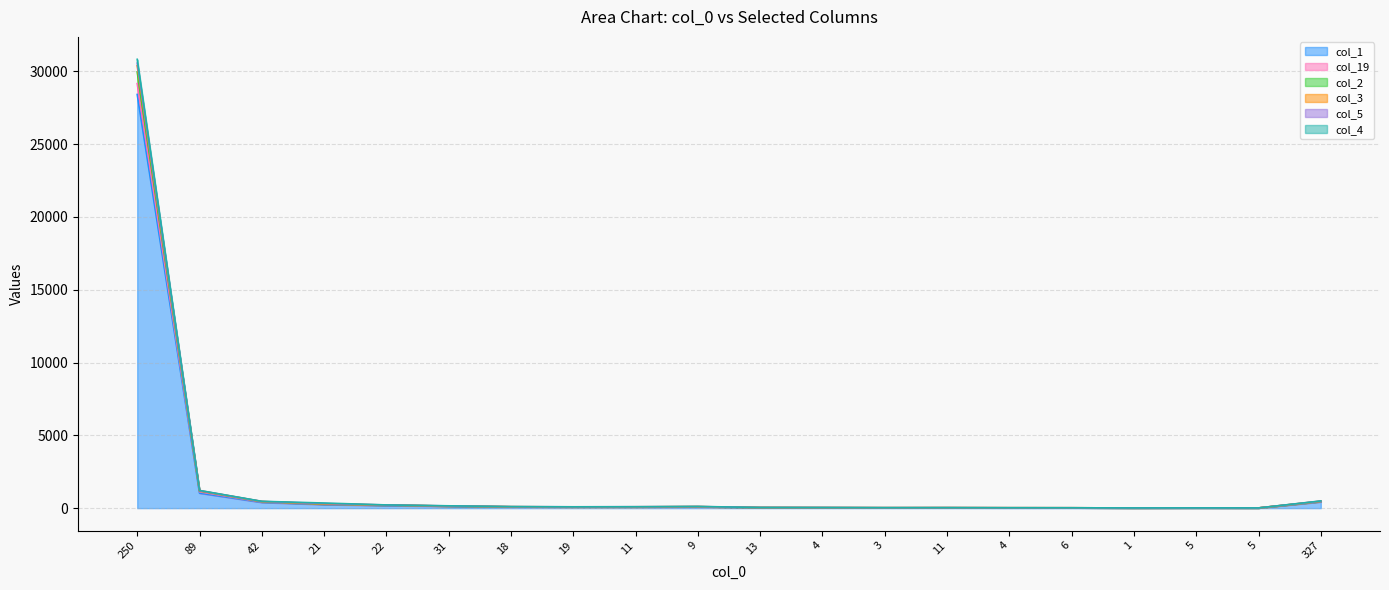

Reading left to right, transcribe all the data shown in this chart.

col_1: 250=28410	89=1031	42=394	21=244	22=175	31=124	18=78	19=72	11=69	9=82	13=30	4=26	3=22	11=24	4=19	6=20	1=11	5=16	5=11	327=430
col_19: 250=30822	89=1215	42=468	21=351	22=220	31=159	18=105	19=91	11=97	9=115	13=44	4=40	3=30	11=31	4=26	6=24	1=14	5=16	5=14	327=493
col_2: 250=30379	89=1196	42=456	21=286	22=215	31=145	18=98	19=85	11=91	9=104	13=41	4=35	3=29	11=31	4=26	6=24	1=13	5=16	5=14	327=475
col_3: 250=30559	89=1207	42=460	21=315	22=217	31=152	18=102	19=89	11=95	9=108	13=43	4=38	3=30	11=31	4=26	6=24	1=14	5=16	5=14	327=484
col_5: 250=29156	89=1122	42=423	21=273	22=196	31=140	18=90	19=81	11=78	9=95	13=39	4=33	3=26	11=30	4=24	6=23	1=12	5=16	5=12	327=448
col_4: 250=29960	89=1179	42=446	21=280	22=207	31=142	18=94	19=82	11=83	9=101	13=39	4=33	3=28	11=31	4=26	6=24	1=13	5=16	5=14	327=465